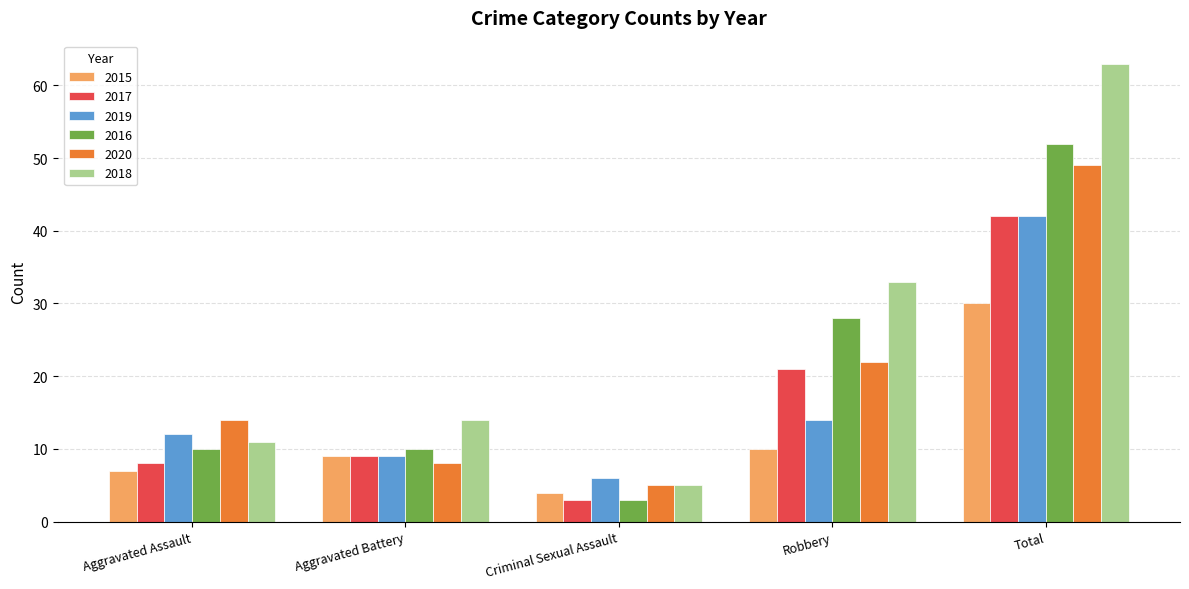

Is the value of 2019 at Criminal Sexual Assault greater than the value of 2016 at Robbery?

No